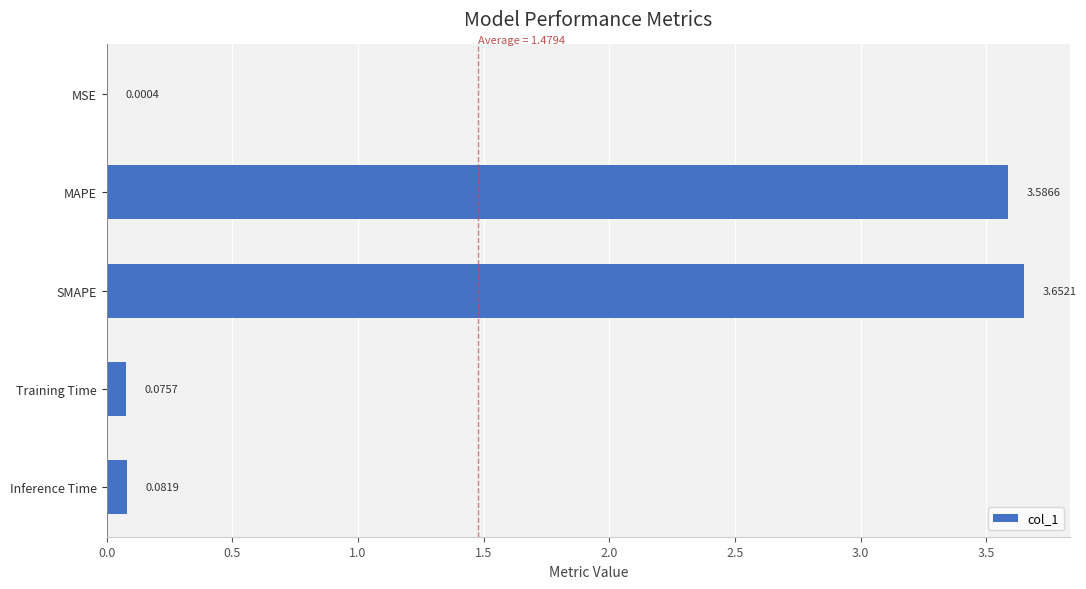

What is the sum of the values at MAPE and SMAPE?

7.2